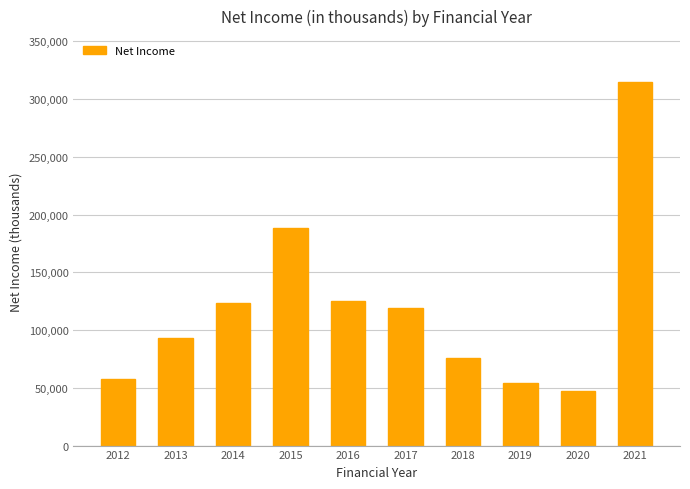

What is the value of the 7th bar from the left?

75773.4